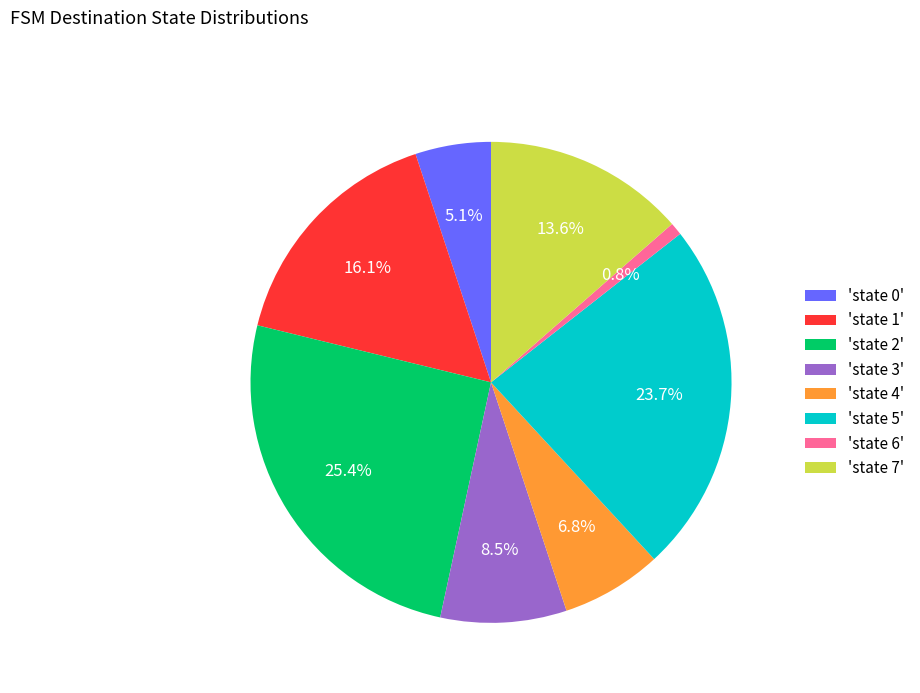

What is the smallest slice in the pie chart?

'state 6'